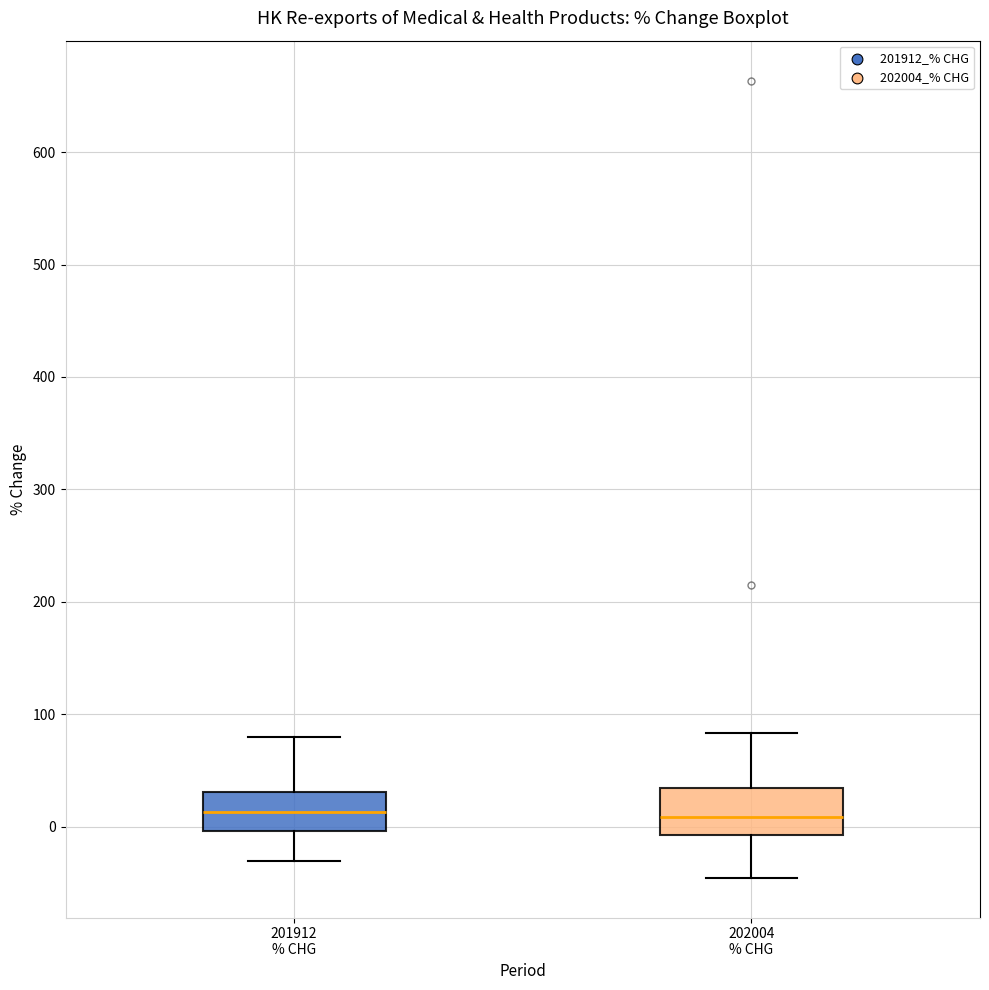

Reading left to right, transcribe this box plot: for each box, give where its median line is, the range the box spans, and where its two whiskers end, as read against the y-axis. The values are not printed on the chart, so give them approximately, as read against the axis.

201912 % CHG: median 10, box 0 to 30, whiskers -30 to 80
202004 % CHG: median 10, box -10 to 30, whiskers -50 to 80